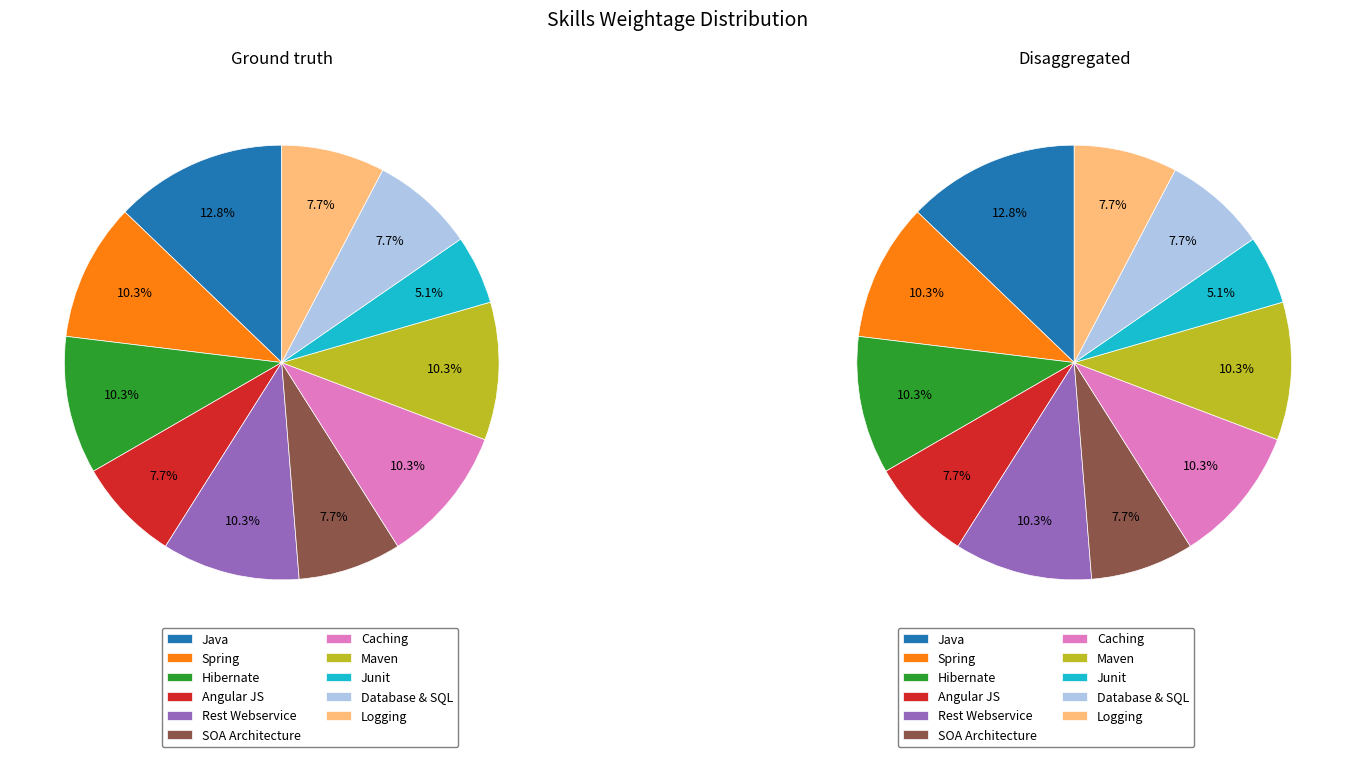

Combined, what portion of the pie is Angular JS and Junit?

12.8%